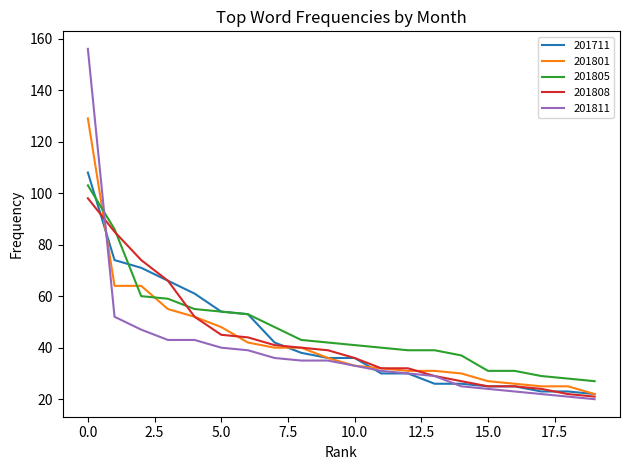

How many intersections are there between 201811 and 201805?

1